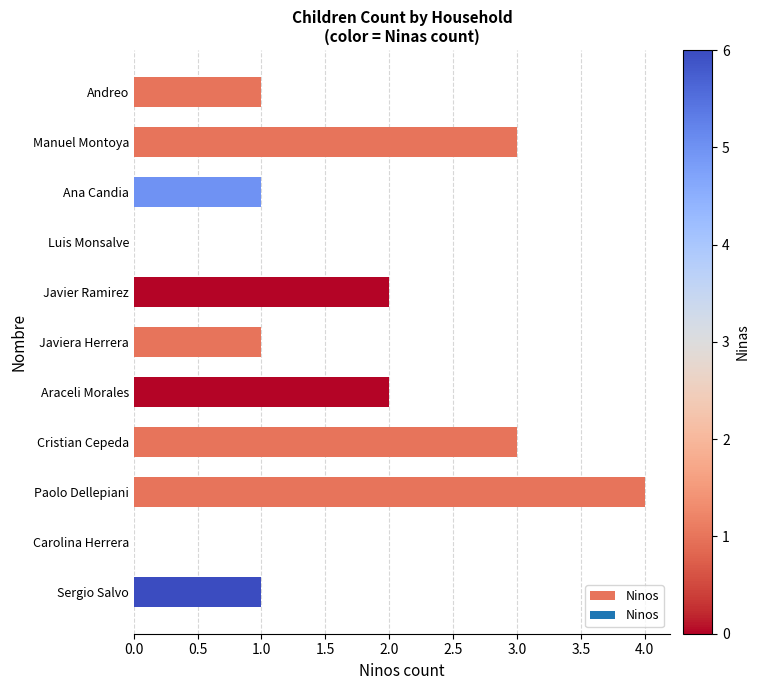

Count the number of categories in the chart.

11